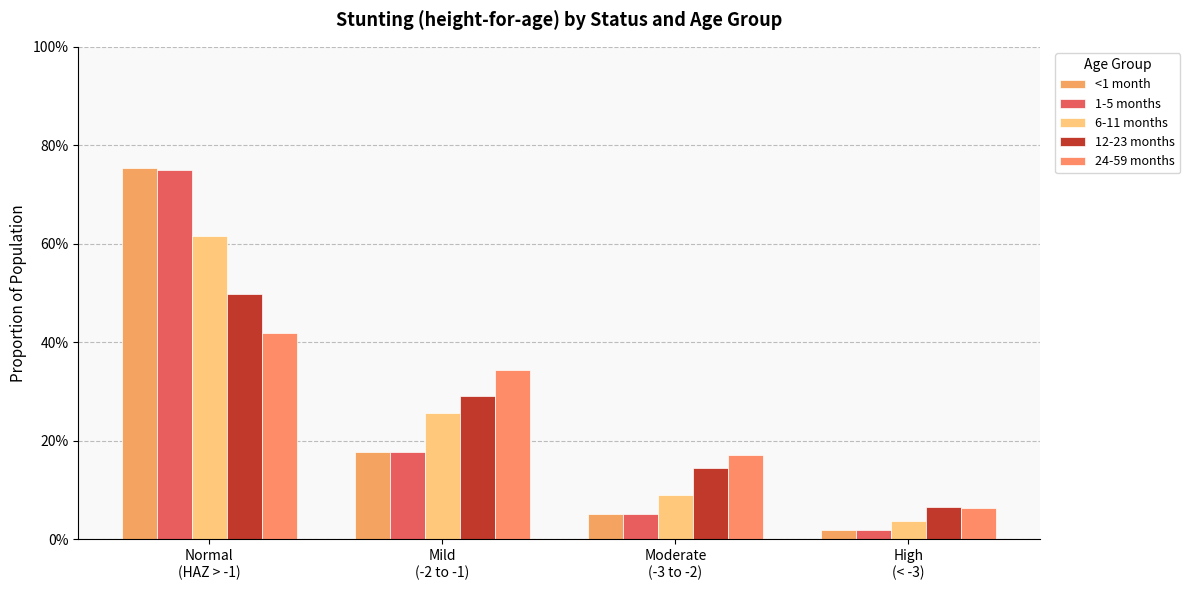

Are the bars grouped side by side (vs. stacked)?

Yes